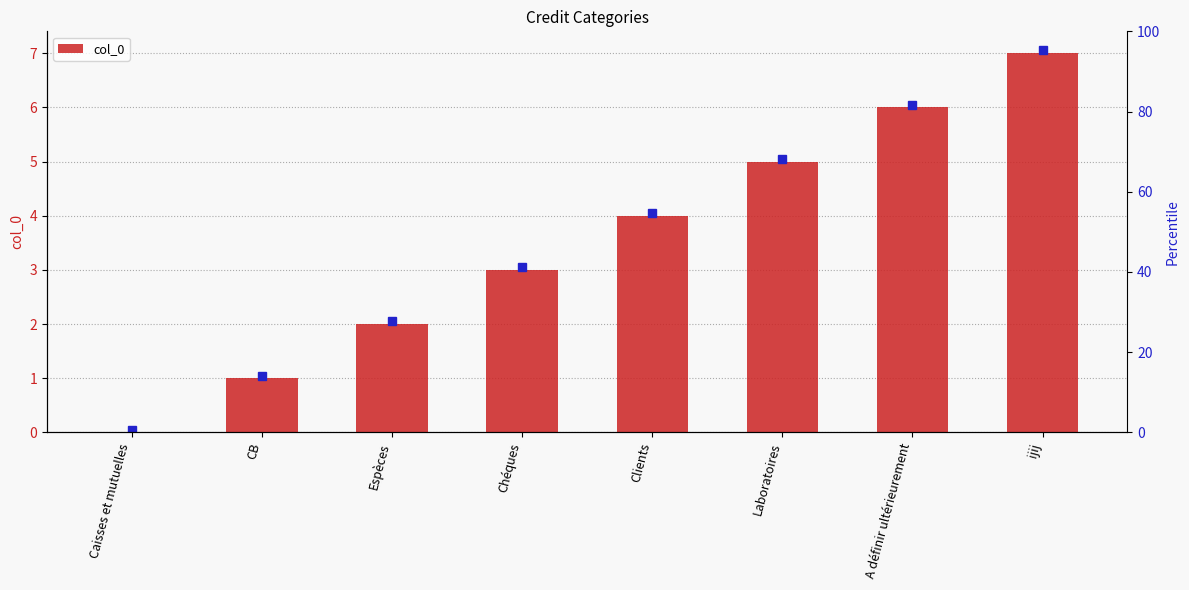

Which has a higher value, ijij or CB?

ijij